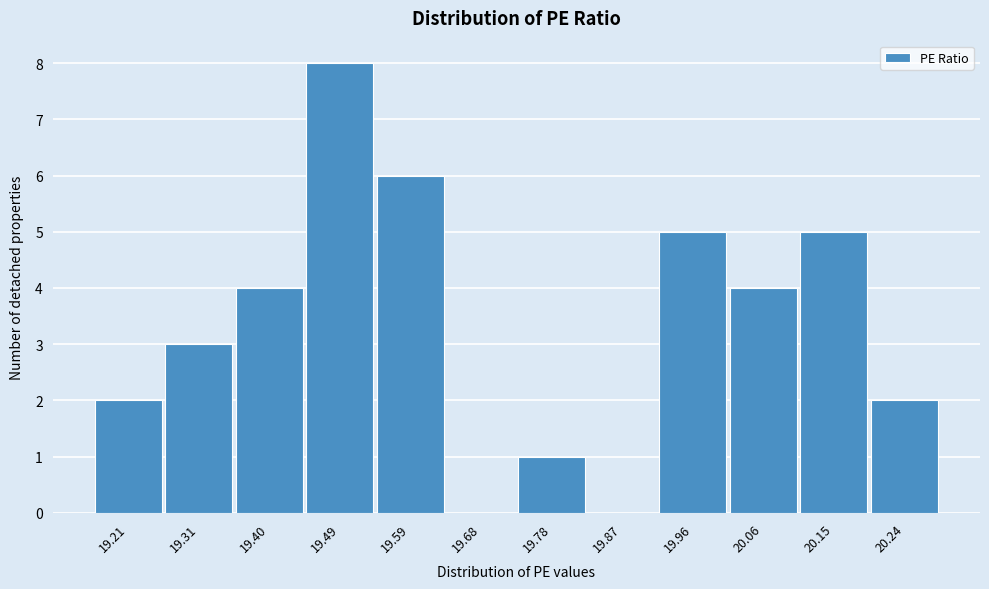

Reading right to left, transcribe all the data shown in this chart.

20.24=2	20.15=5	20.06=4	19.96=5	19.87=0	19.78=1	19.68=0	19.59=6	19.49=8	19.40=4	19.31=3	19.21=2